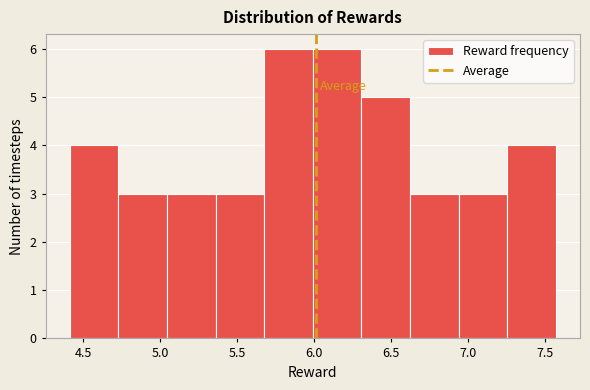

Reading left to right, list every bar in this chart as the range it spans on the x-axis followed by its height. Neither the bar edges nor the heights are printed on the chart, so give them approximately, as read against the axes.

4.40 to 4.75: 4
4.75 to 5.05: 3
5.05 to 5.35: 3
5.35 to 5.70: 3
5.70 to 6.00: 6
6.00 to 6.30: 6
6.30 to 6.60: 5
6.60 to 6.95: 3
6.95 to 7.25: 3
7.25 to 7.55: 4